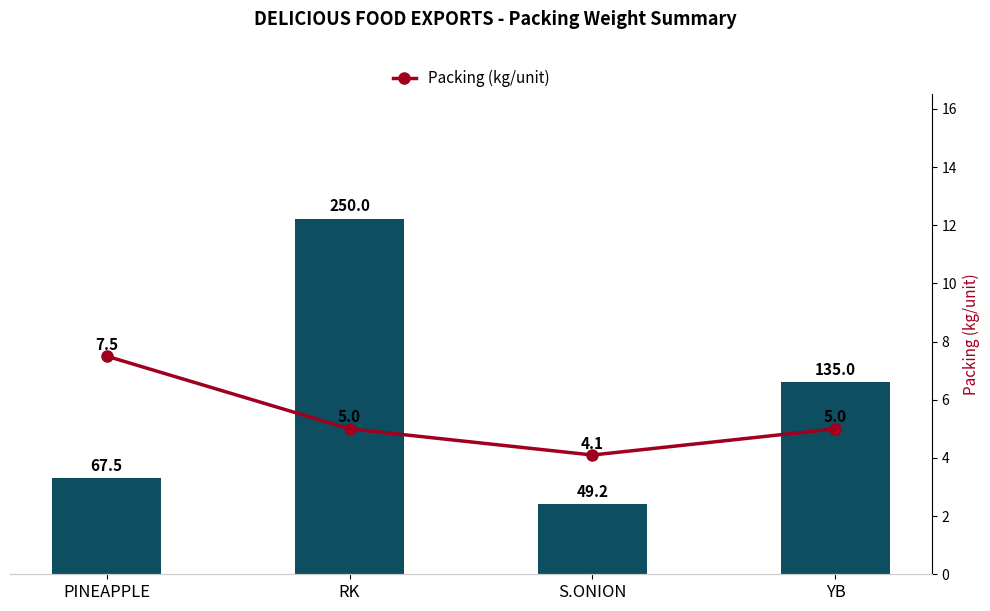

Count the number of categories in the chart.

4